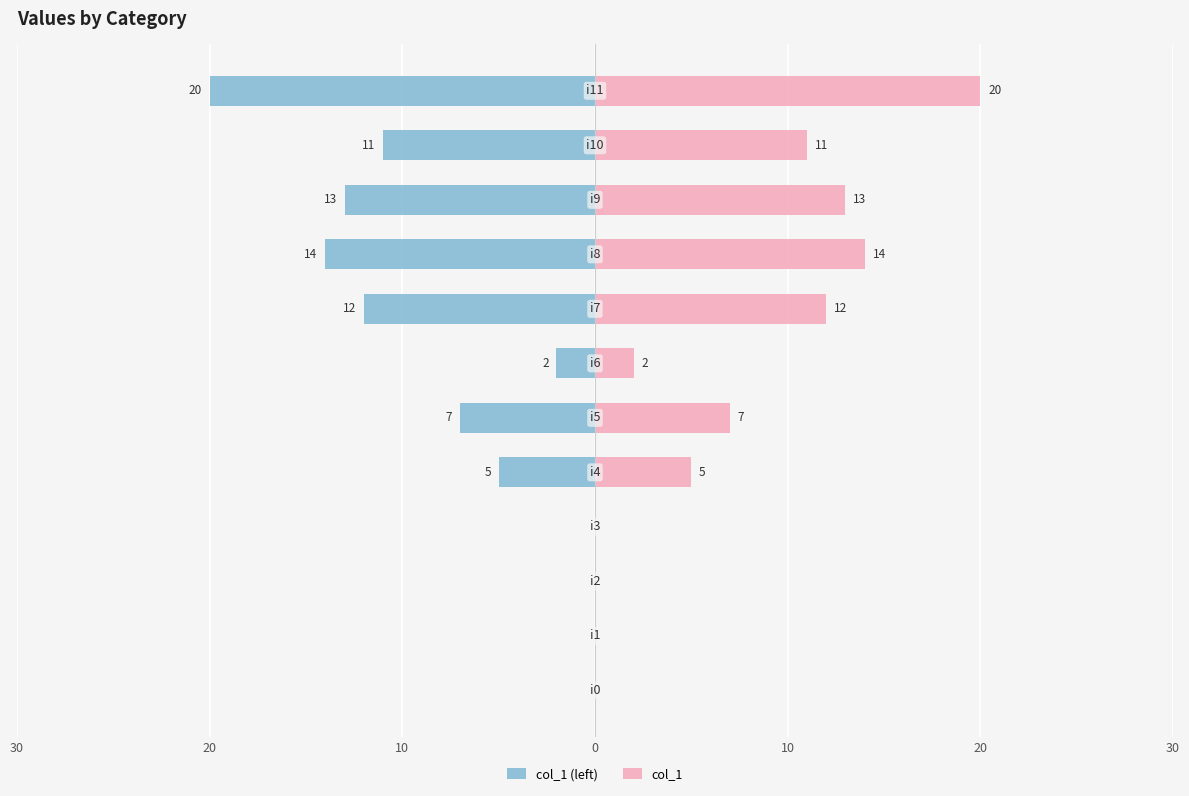

Where does the col_1 series first go above 7?

7